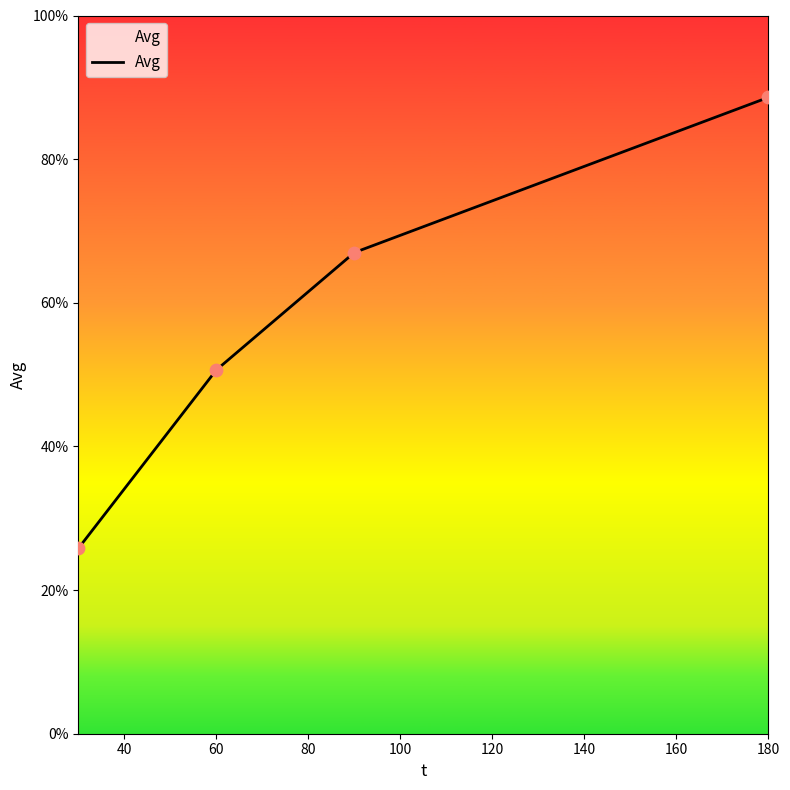

What is the sum of all values?

232.0